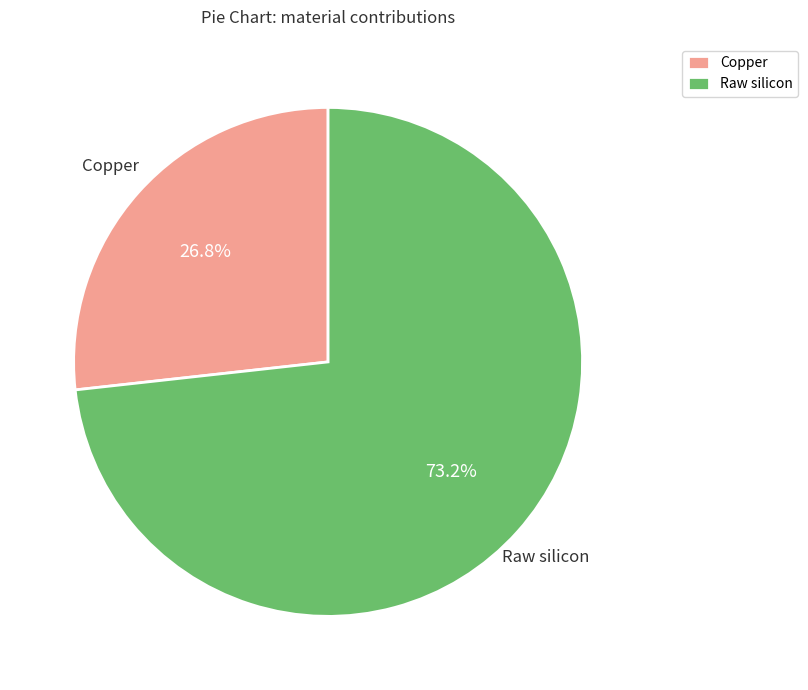

Which category has the smallest portion of the pie?

Copper